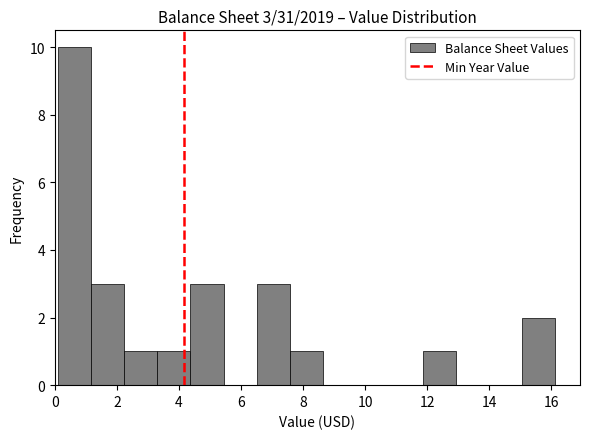

Which range on the x-axis has the tallest bar?

0.0 to 1.2